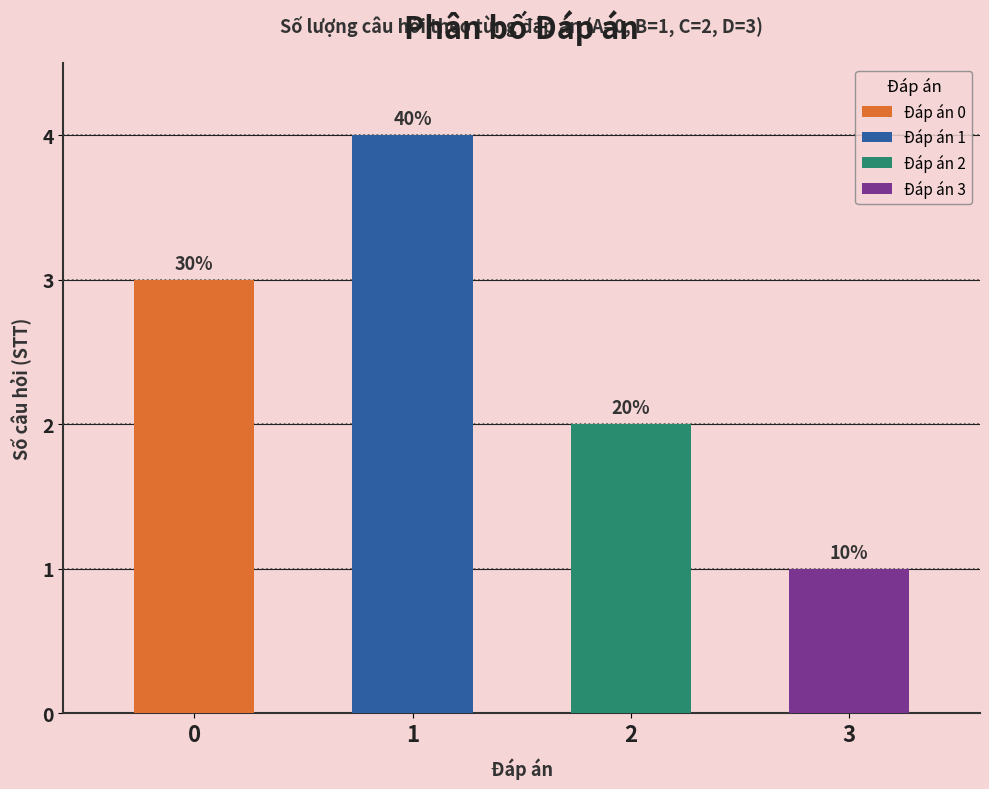

List the labels in order of value, smallest first.

3, 2, 0, 1